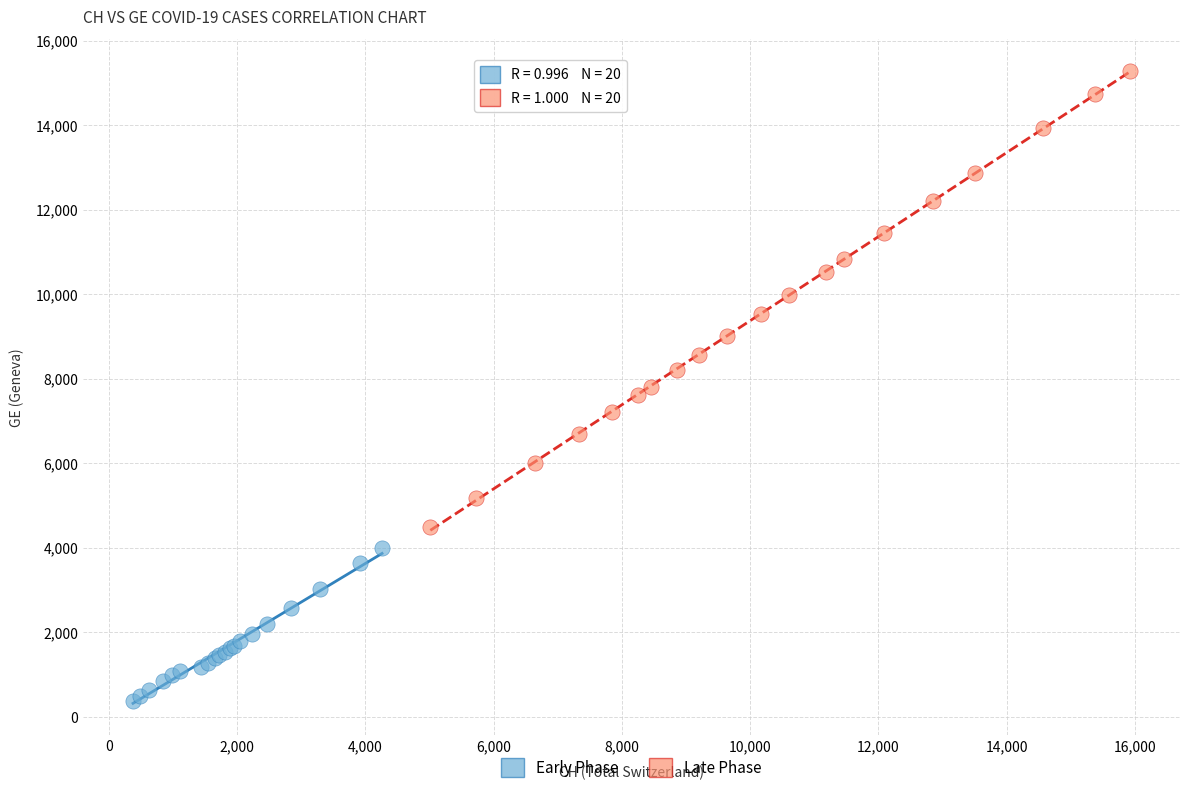

Which series reaches the minimum Y coordinate?

Early Phase